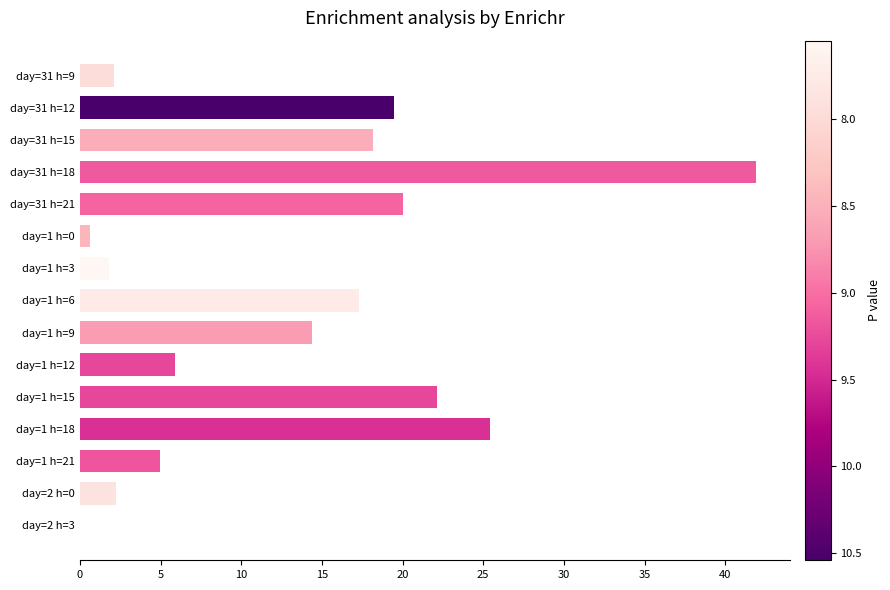

Is it true that the value at day=31 h=18 is 41.9?

True